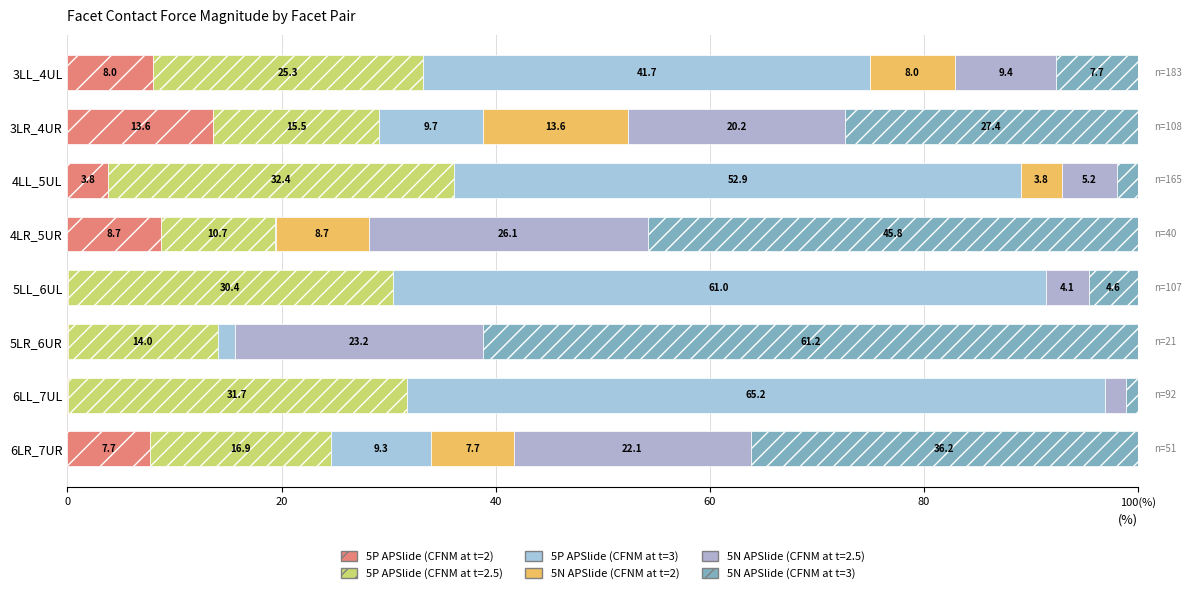

What is the sum of all 5P APSlide (CFNM at t=3) values?

241.4